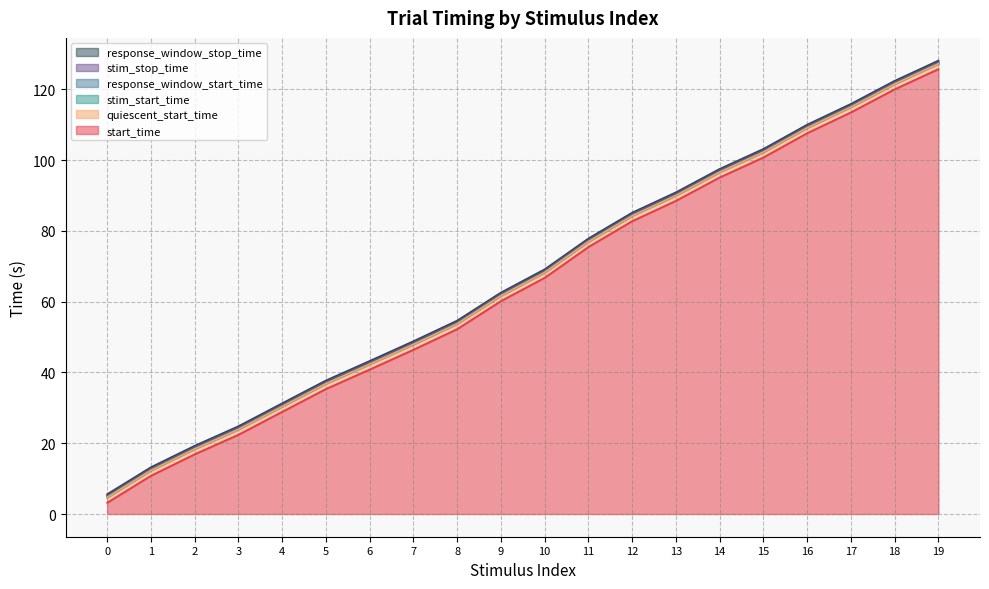

At how many categories does at least one series exceed 61?

11